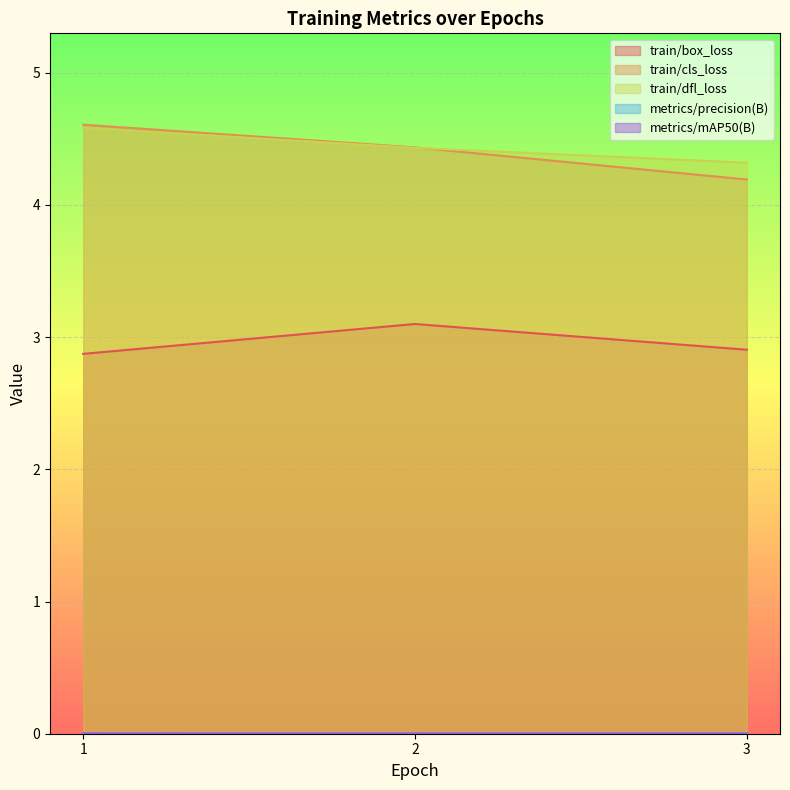

At which category does the chart reach its peak across all series?

1